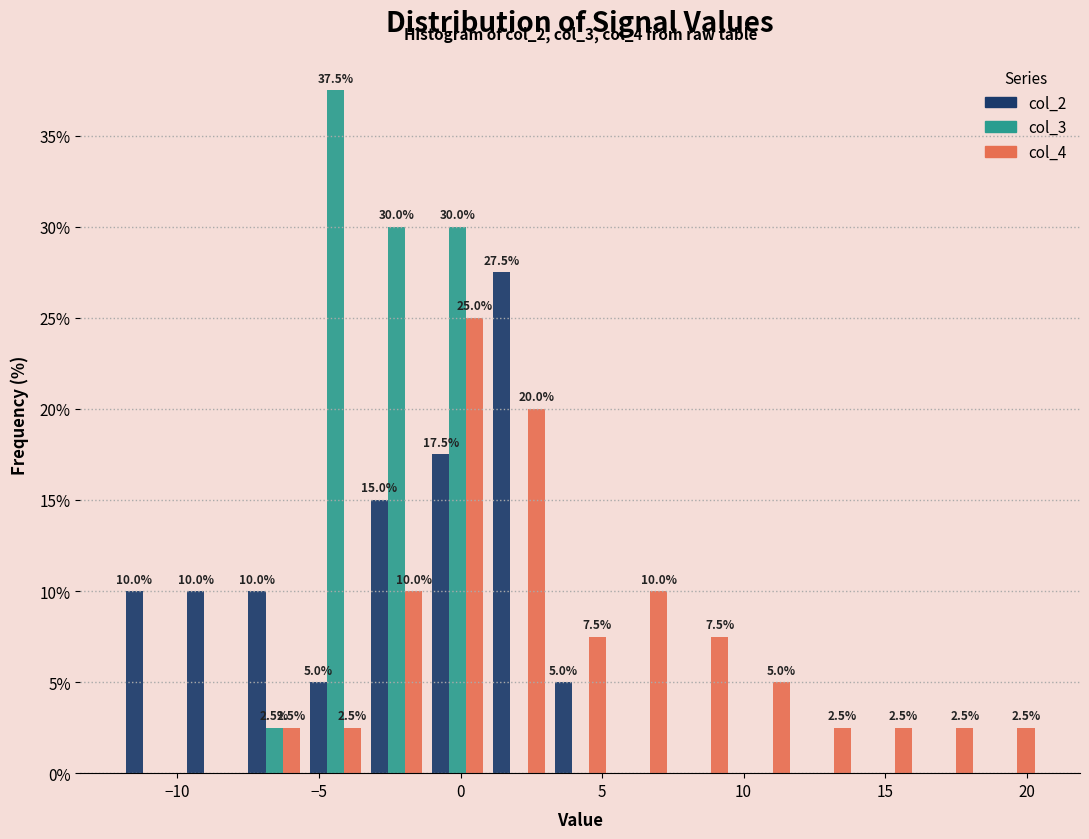

In the col_3 series, which range on the x-axis has the tallest bar?

-5.5 to -3.5